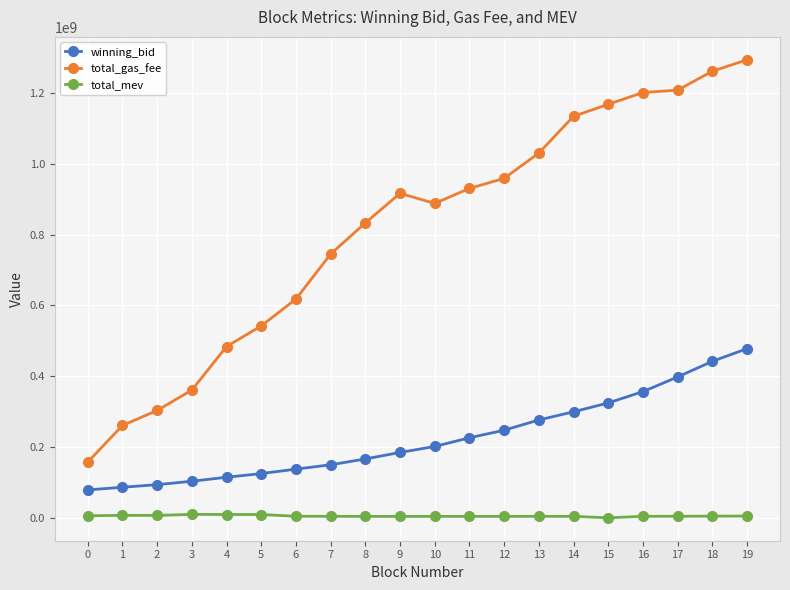

What is the difference between the highest and lowest values at 8?

828084700.0